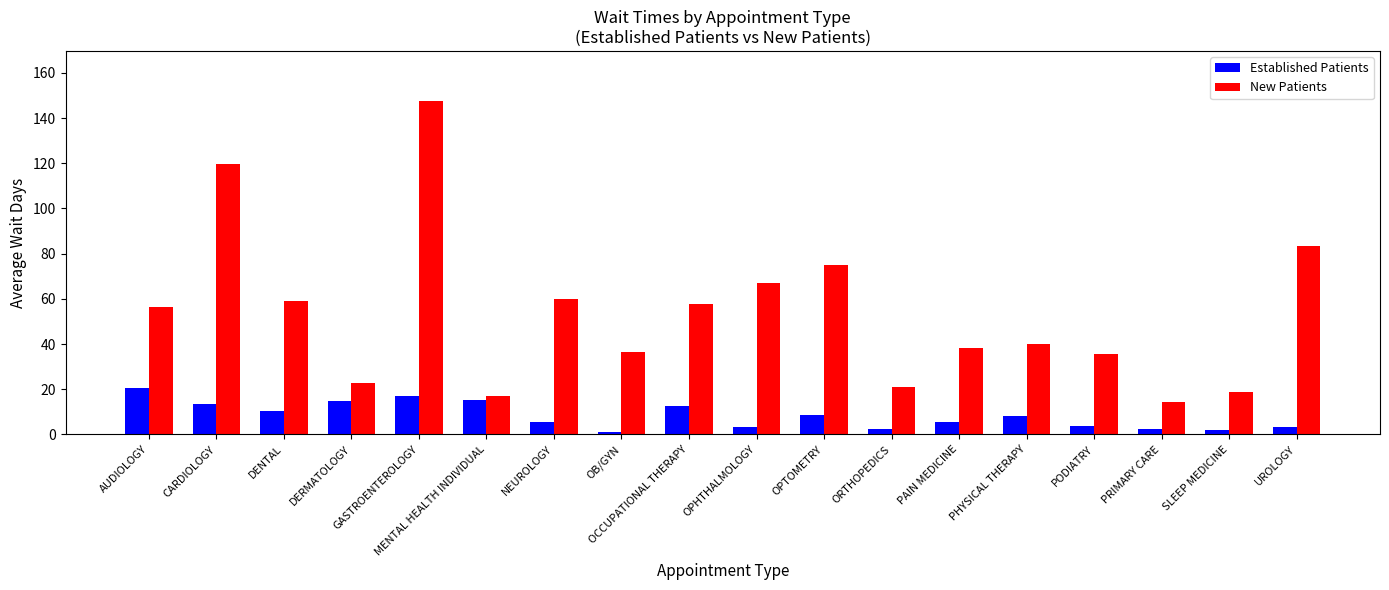

Which series has the largest total across all categories?

New Patients